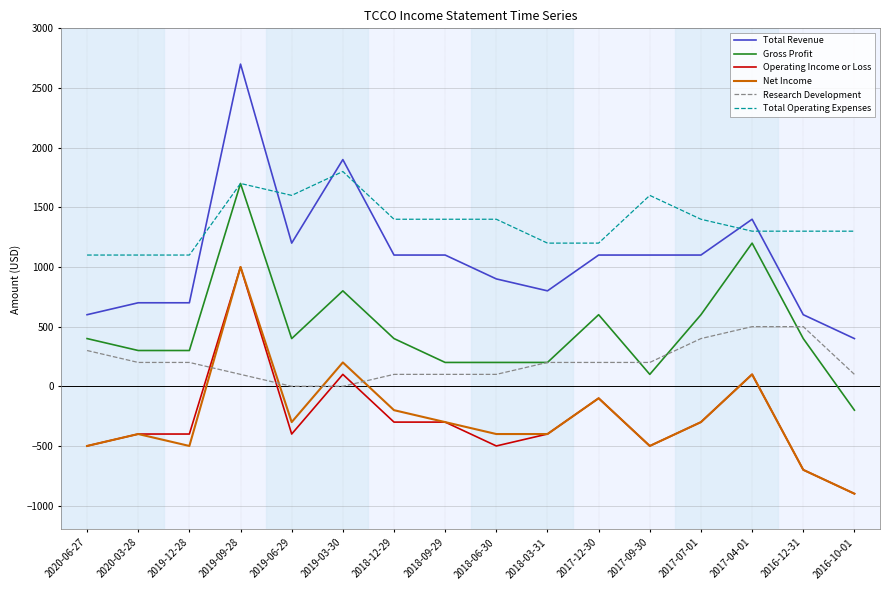

True or false: Operating Income or Loss and Total Revenue cross at least once.

False